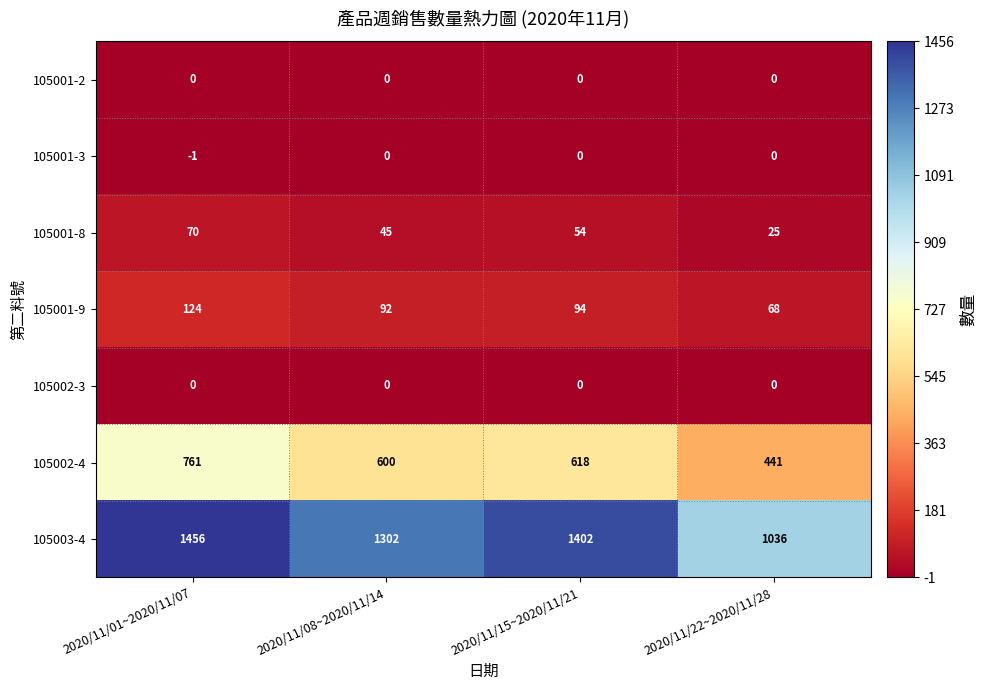

What is the spread (max minus min) of values at 2020/11/15~2020/11/21?

1402